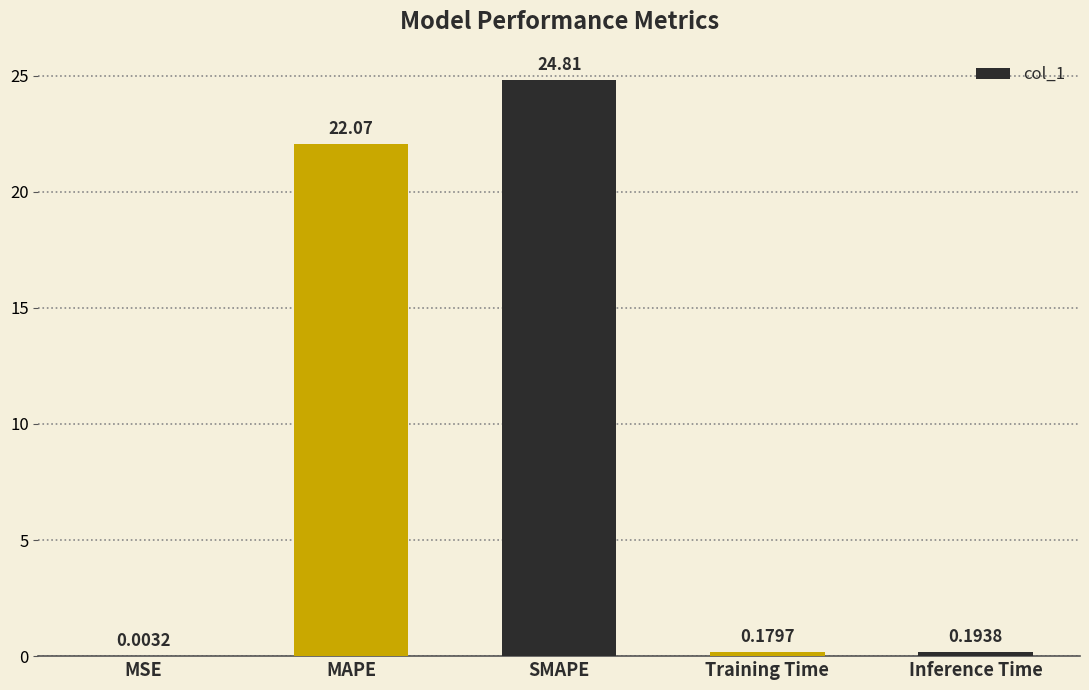

At which category does the chart reach its peak across all series?

SMAPE